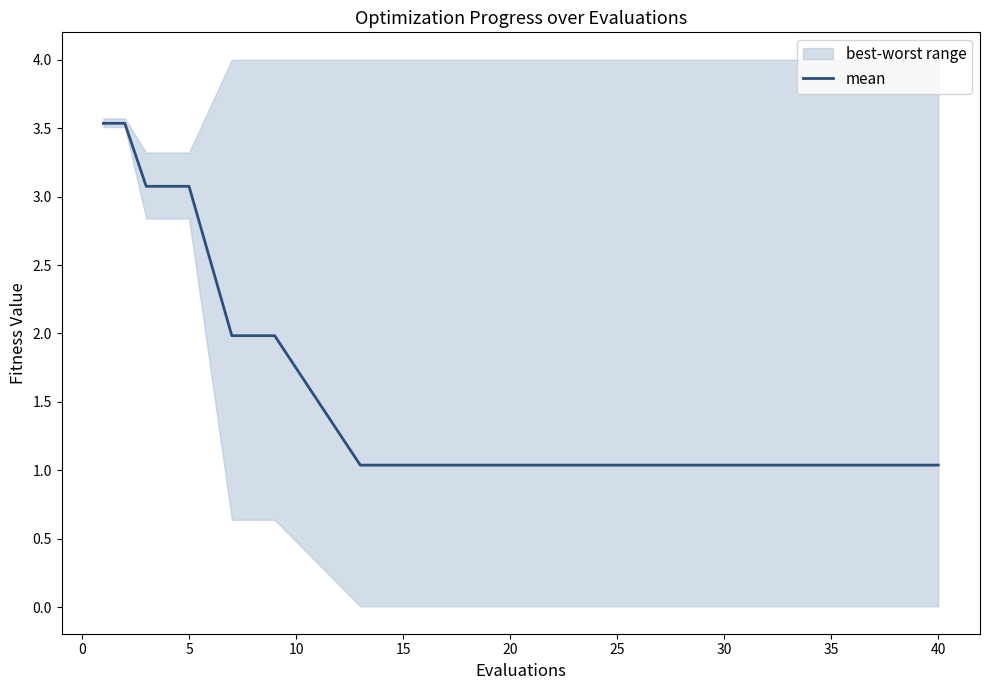

What is the maximum value shown in the chart?

3.5